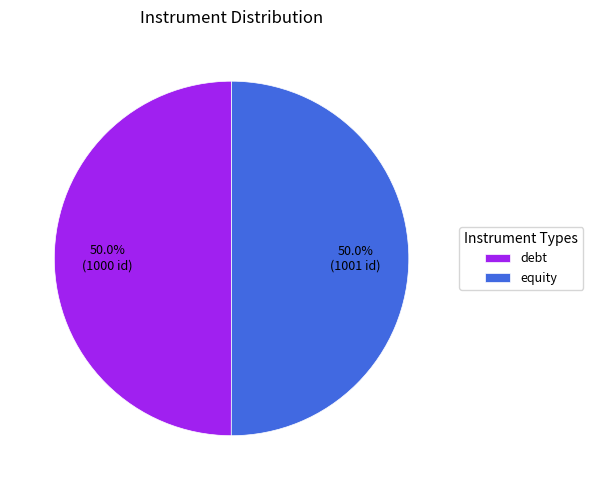

Is the sum of debt and equity greater than half?

Yes